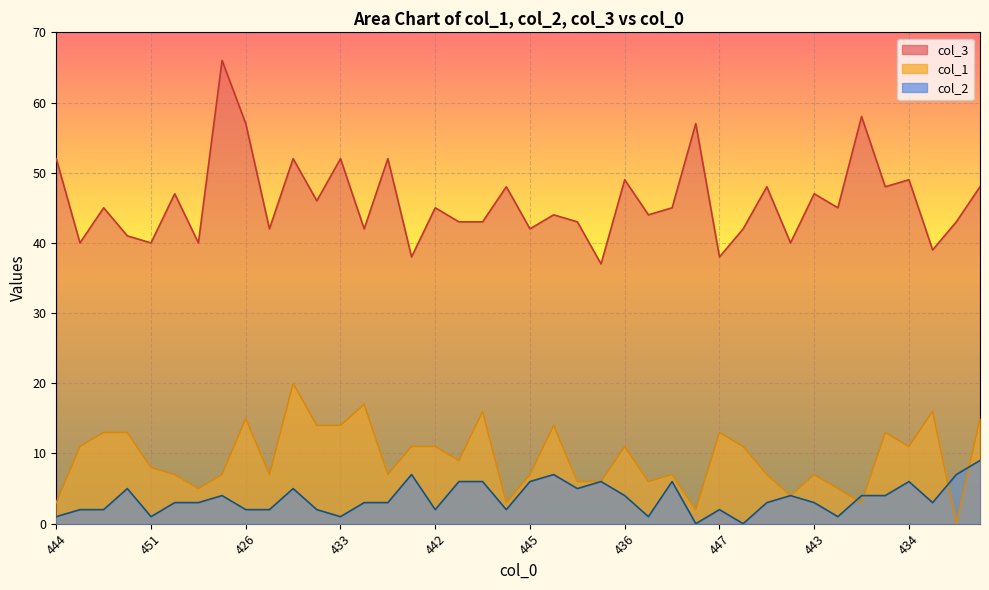

List the series in order of their peak value, lowest first.

col_2, col_1, col_3